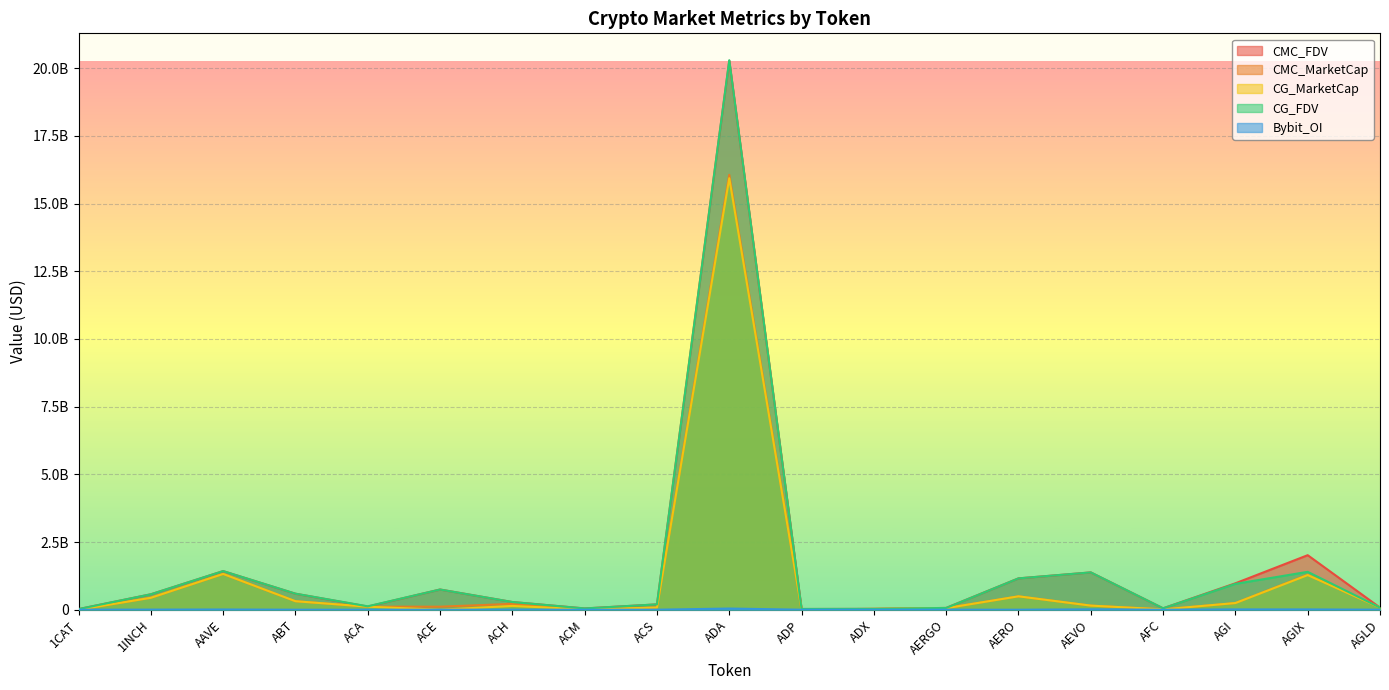

What position from the left is AFC?

16